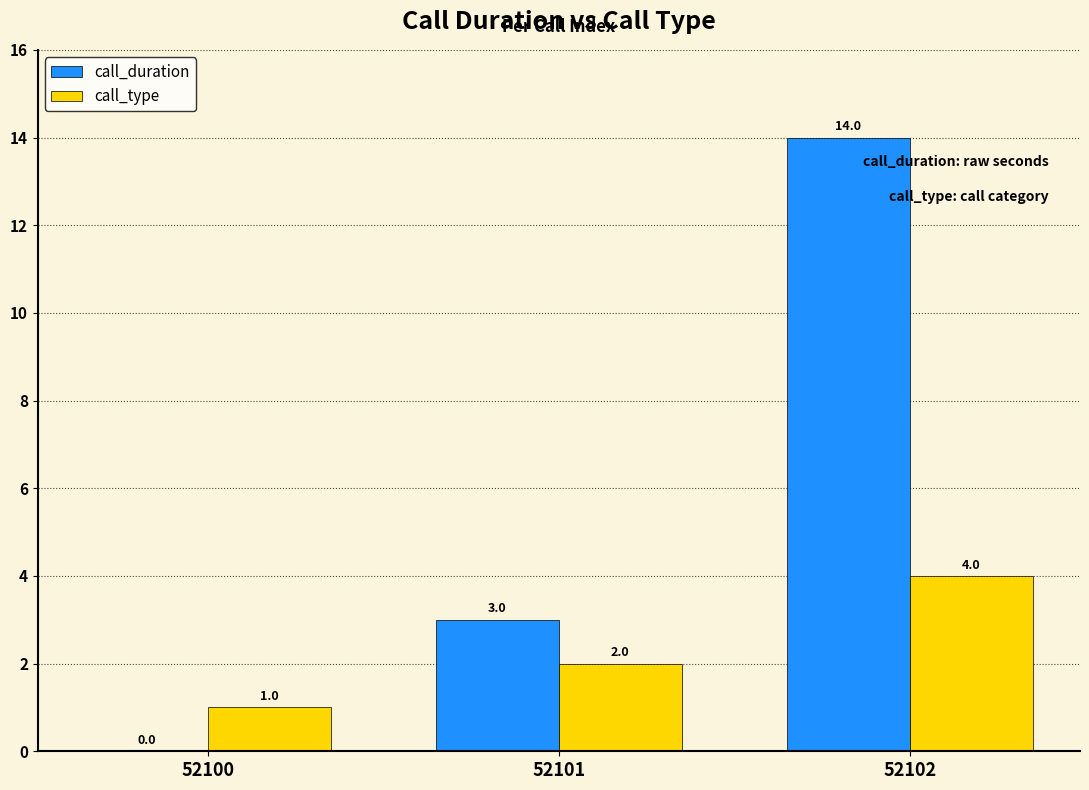

What is the sum of all call_type values?

7